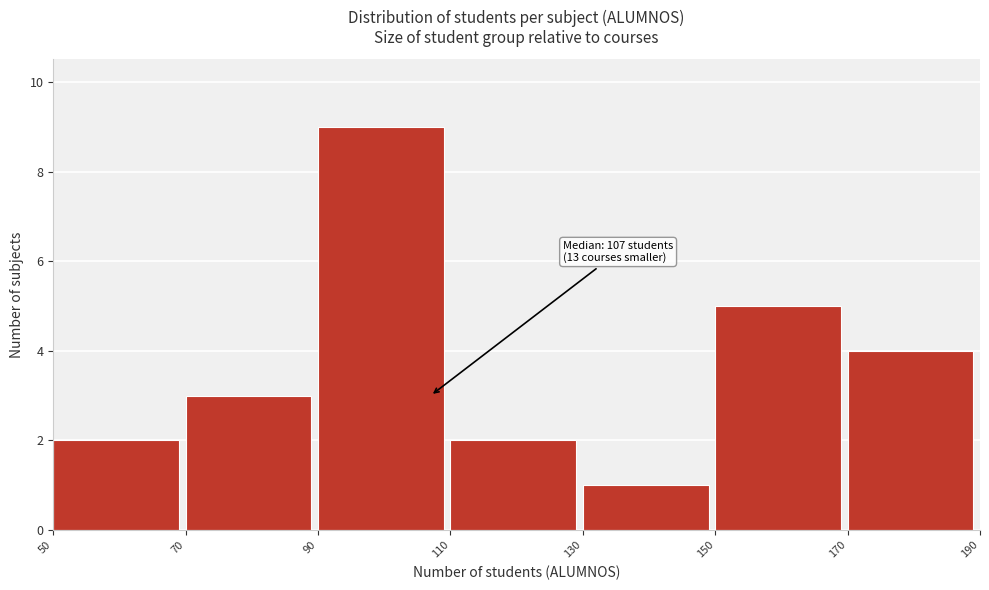

Which range on the x-axis has the tallest bar?

90 to 110